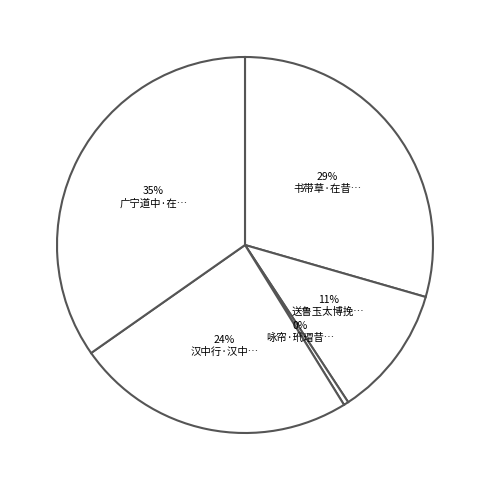

How many segments does this pie chart have?

5